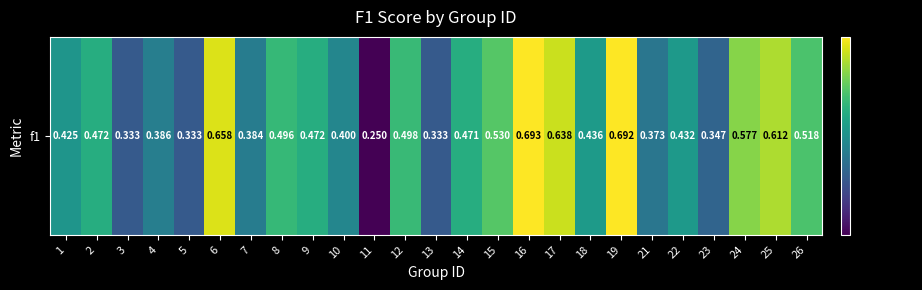

Reading left to right, list all the values displayed in this chart.

1=0.4	2=0.5	3=0.3	4=0.4	5=0.3	6=0.7	7=0.4	8=0.5	9=0.5	10=0.4	11=0.2	12=0.5	13=0.3	14=0.5	15=0.5	16=0.7	17=0.6	18=0.4	19=0.7	21=0.4	22=0.4	23=0.3	24=0.6	25=0.6	26=0.5